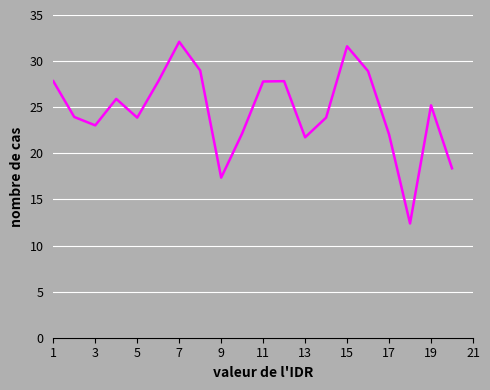

What is the greatest value displayed?

32.1